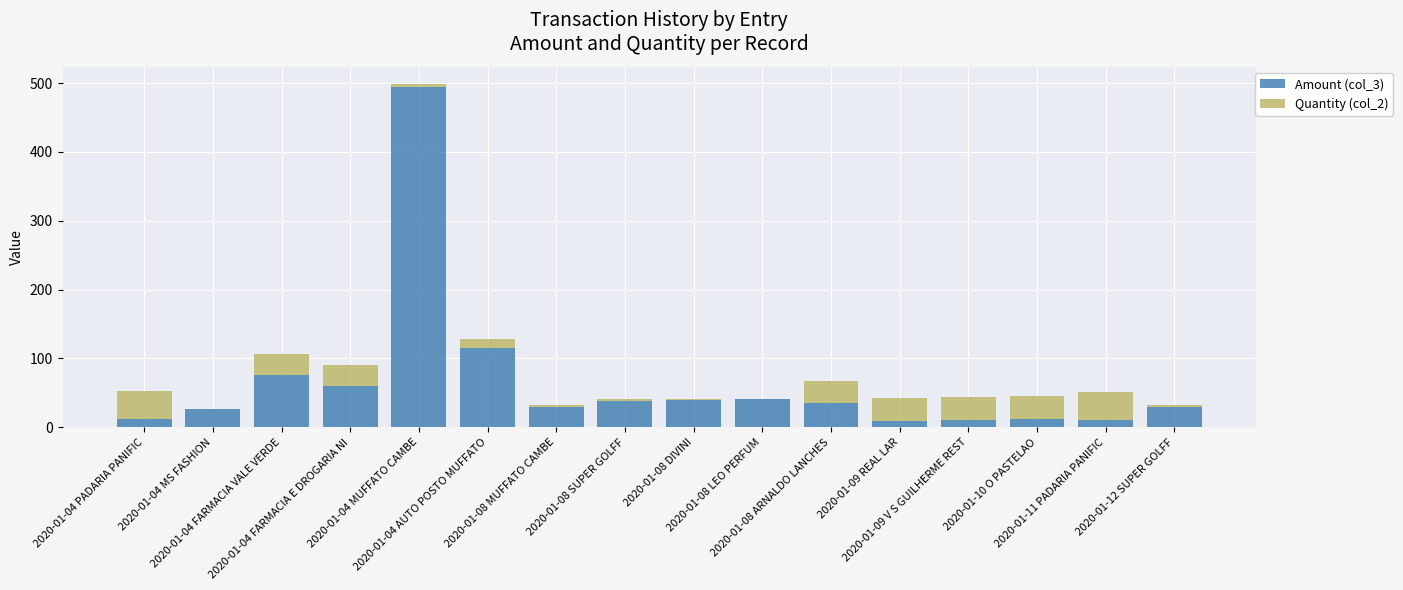

What is the highest value of the Amount (col_3) series?

494.6